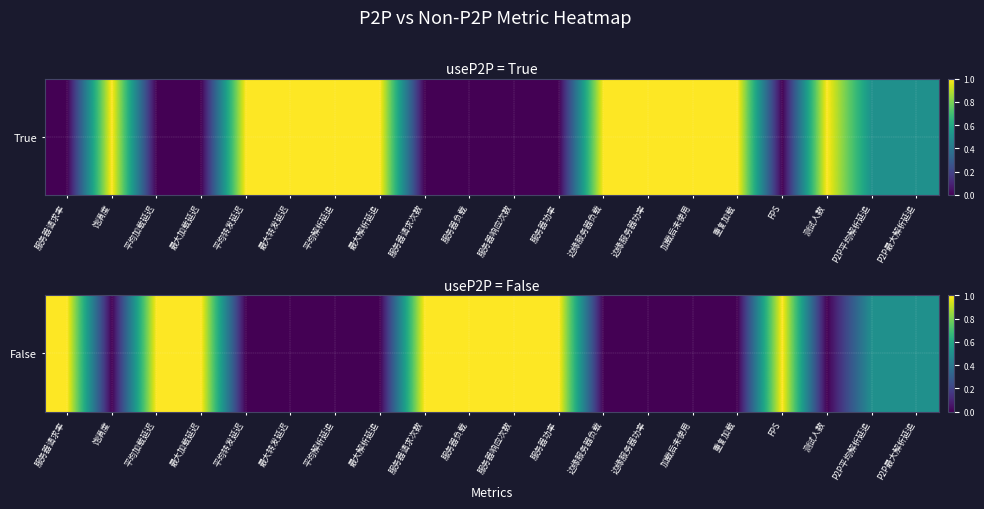

What is the difference between the maximum and second lowest values?

1.0